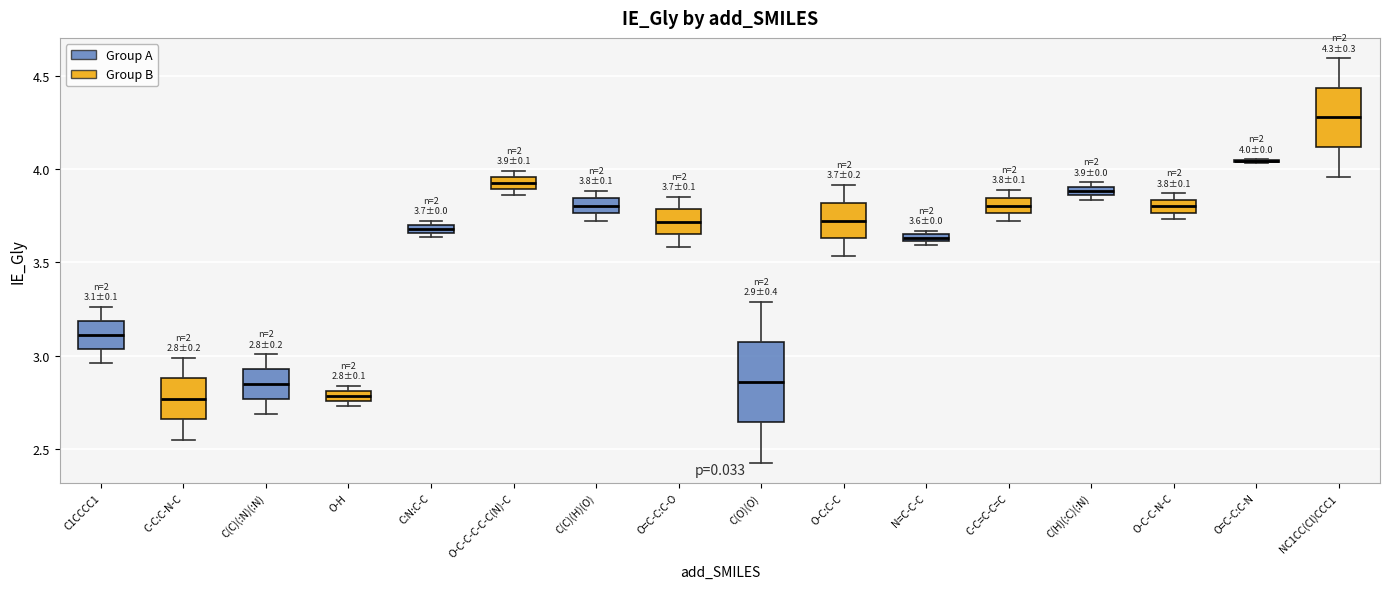

Which box is the tallest, from its lower edge to its upper edge?

C(O)(O)